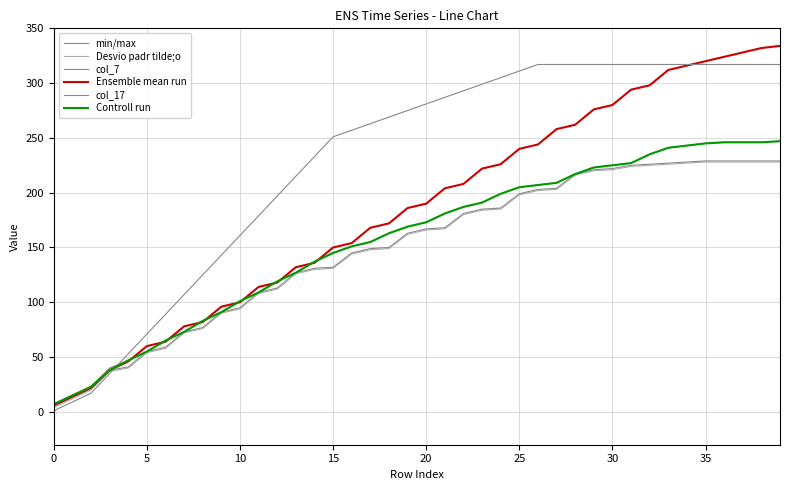

Which series has the widest spread of values?

Ensemble mean run